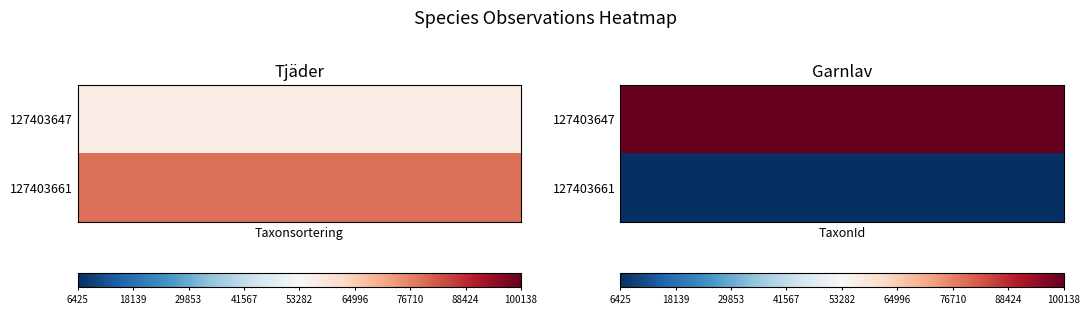

Which series has the largest range (max minus min)?

Garnlav